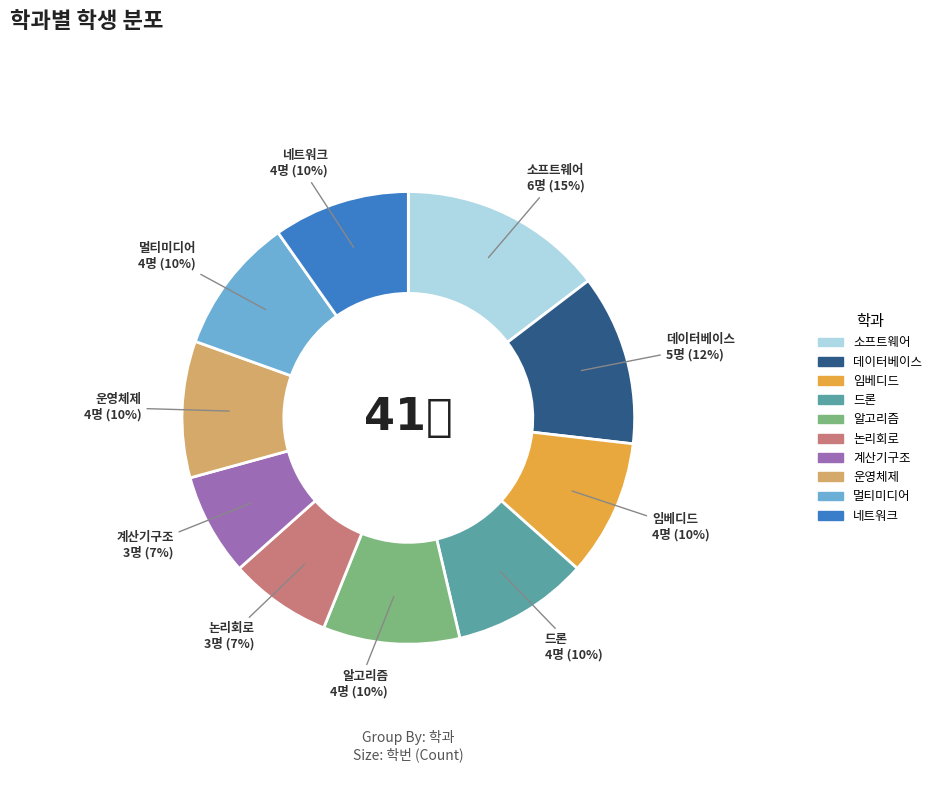

The 논리회로 slice represents 7% of the pie. True or false?

True